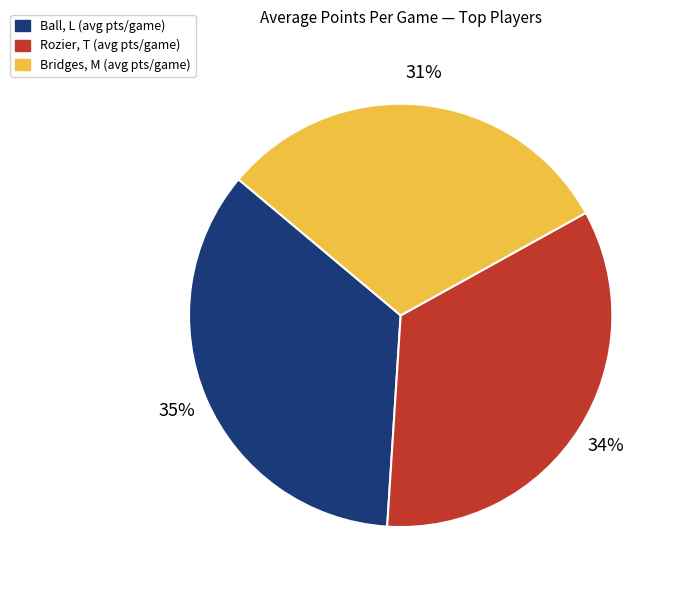

Which category has the biggest portion of the pie?

Ball, L (avg pts/game)